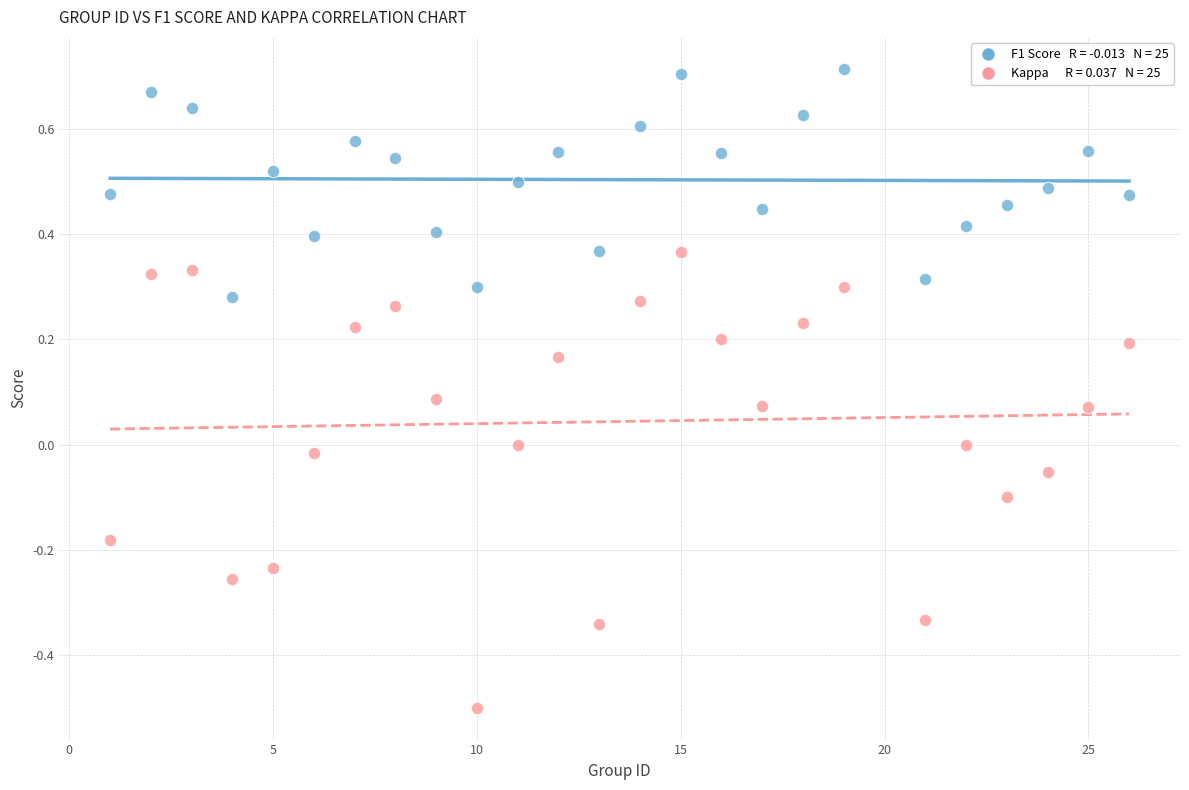

Across all data points, what is the range of X values (max minus min)?

25.0